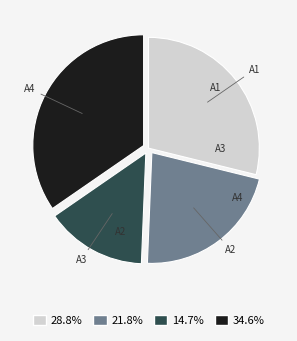

Is there a majority slice in this chart?

No